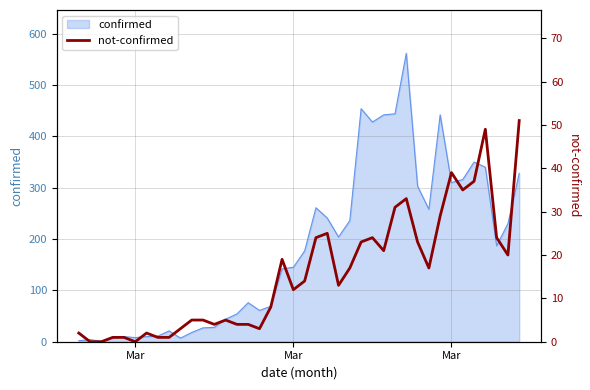

Is it true that the value at 38 is 9?

False